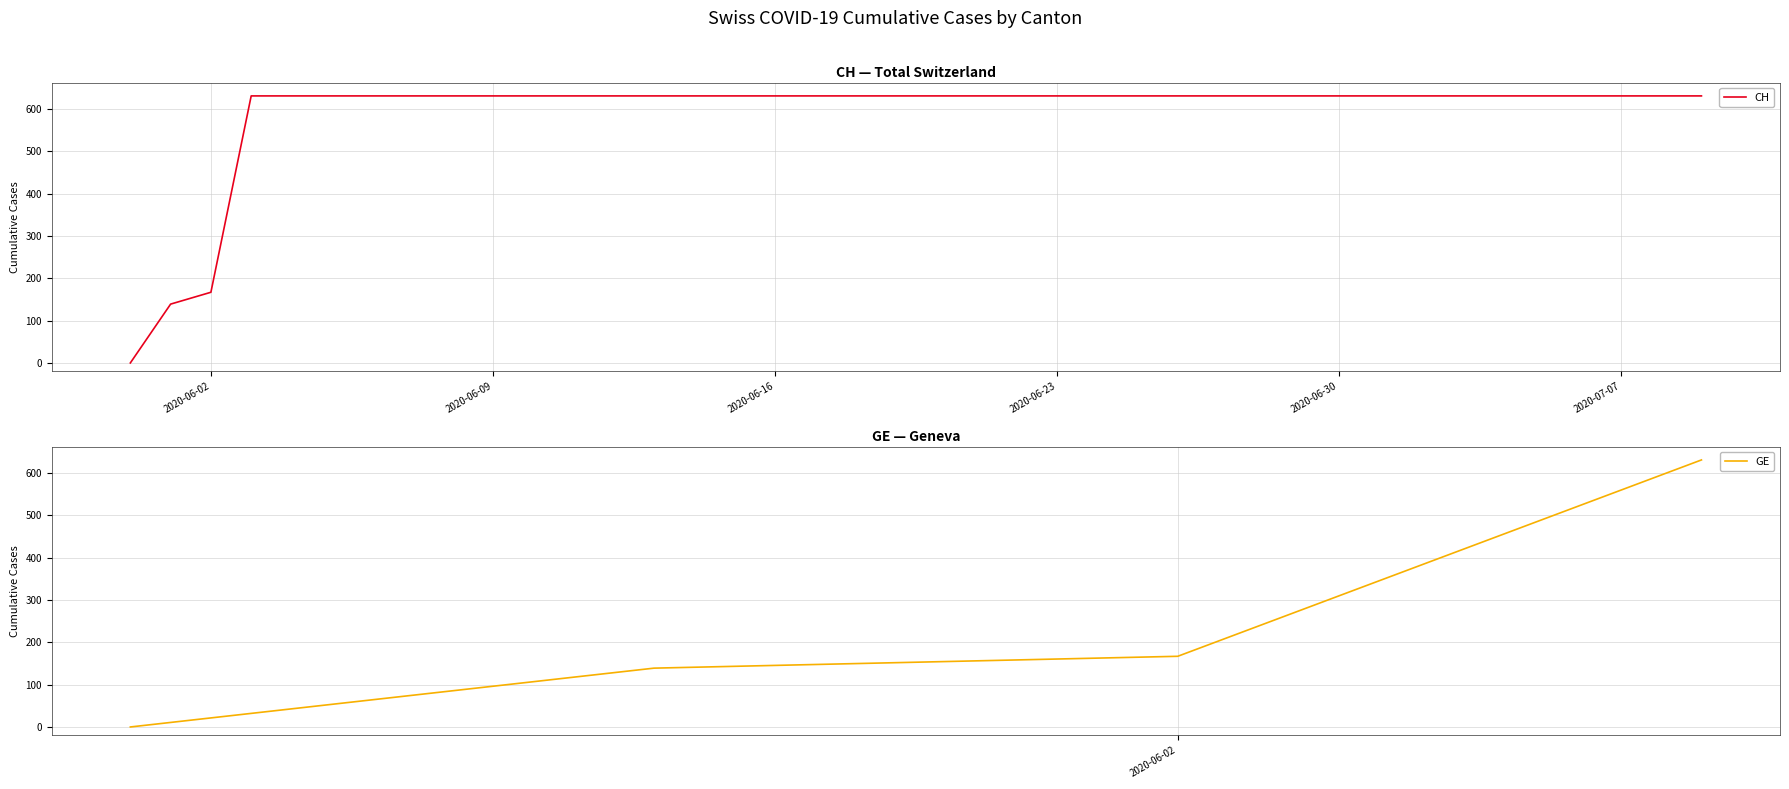

True or false: GE and CH intersect in this chart.

False